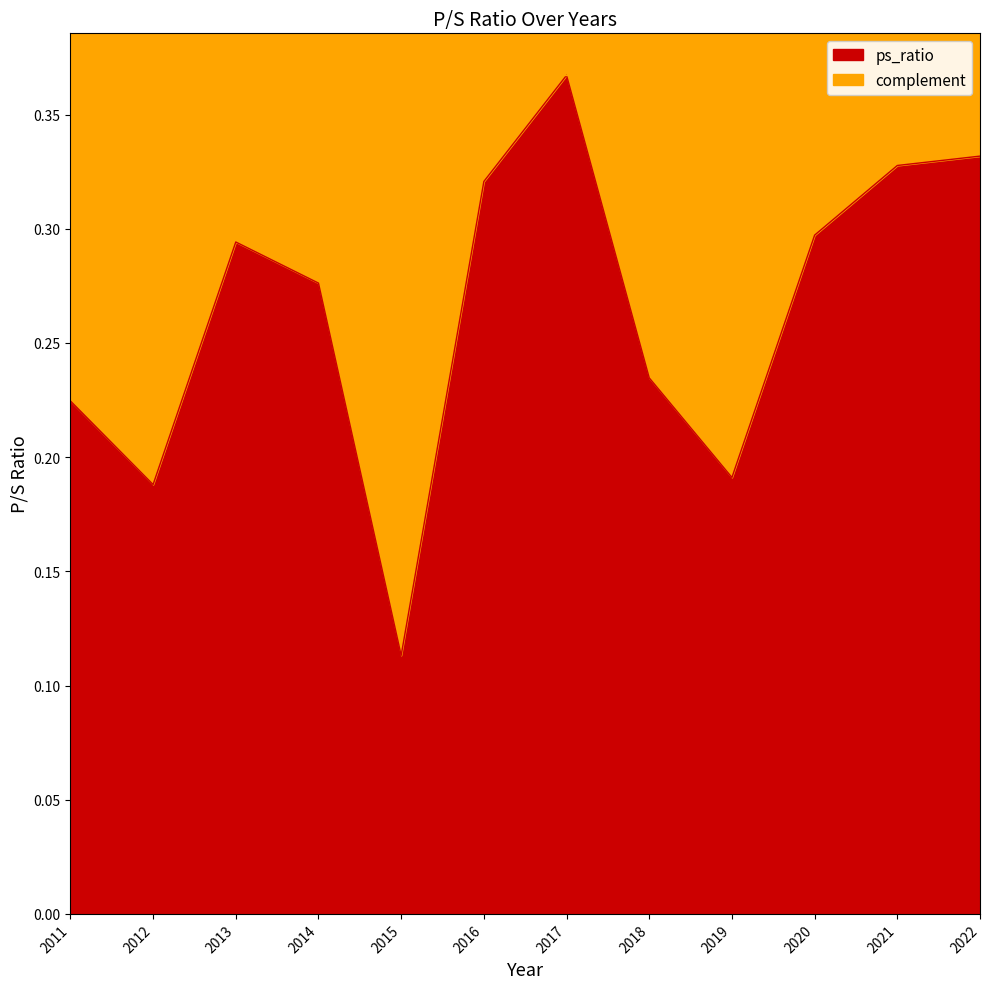

List the labels in order of value, smallest first.

2015, 2012, 2019, 2011, 2018, 2014, 2013, 2020, 2016, 2021, 2022, 2017